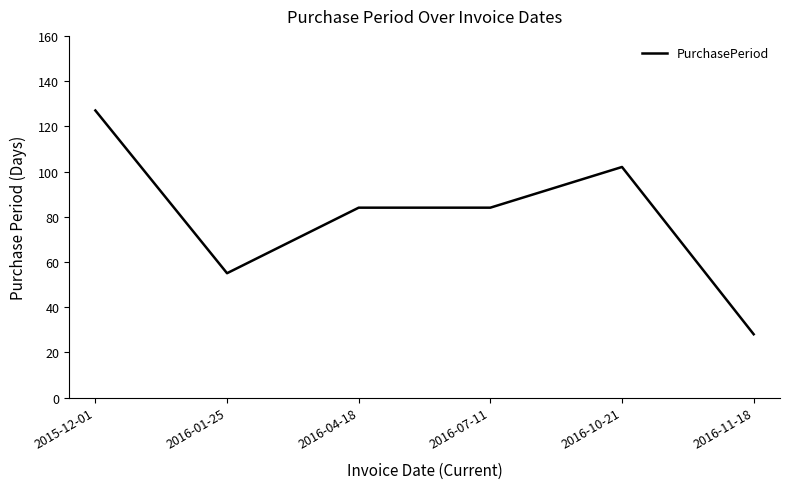

True or false: the data shows 9 at 2016-11-18.

False